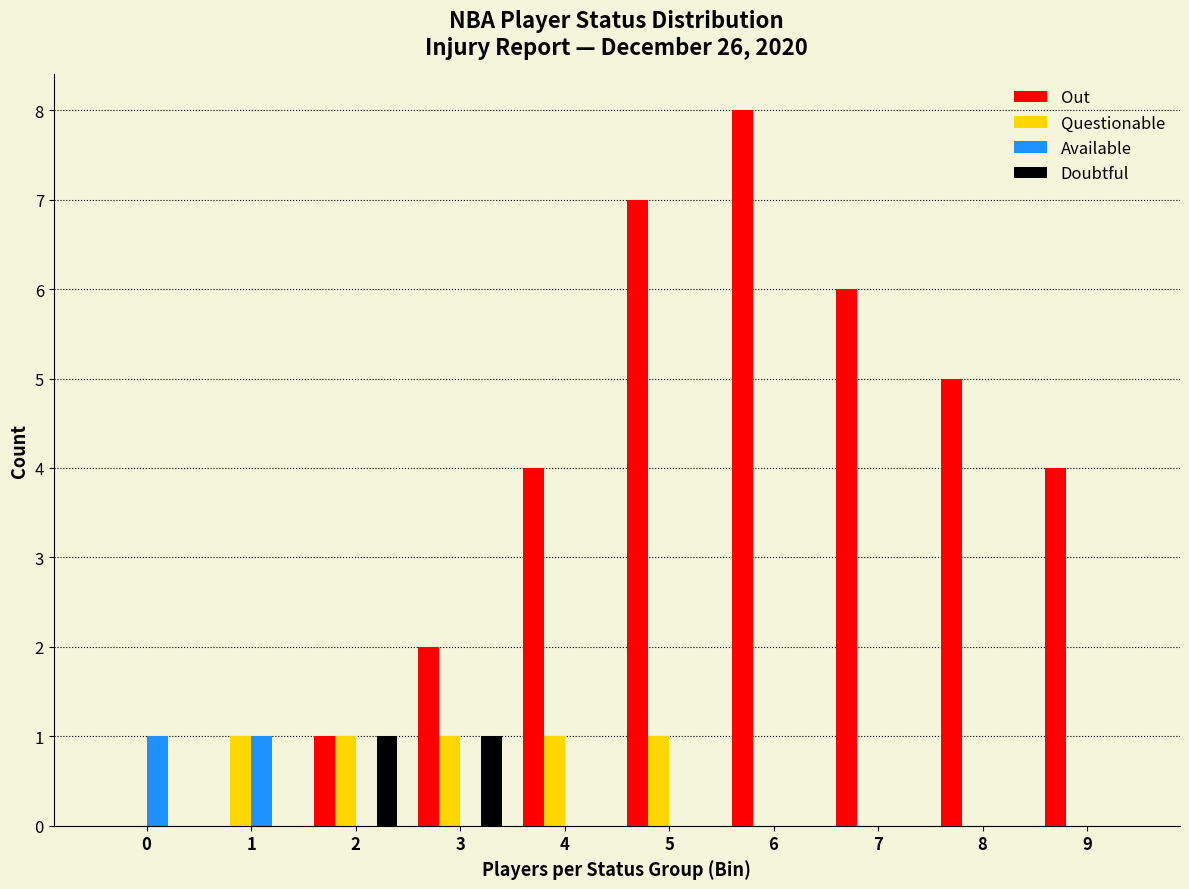

Between 5 and 9, which series saw the biggest shift?

Out